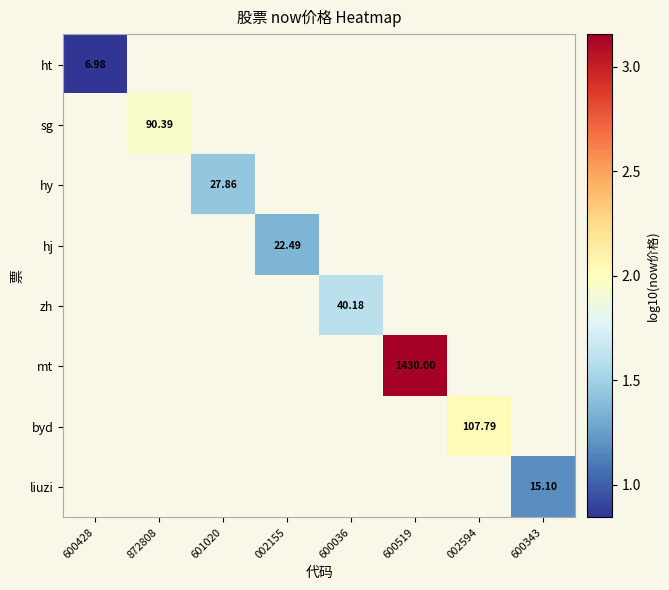

At how many categories does at least one series exceed 2?

2